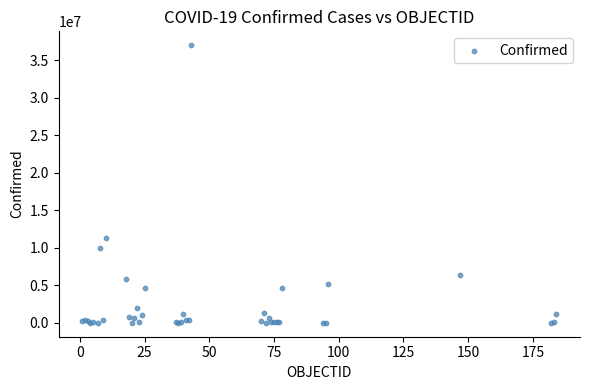

What Y value in the scatter plot is closest to 18497671?

11347698